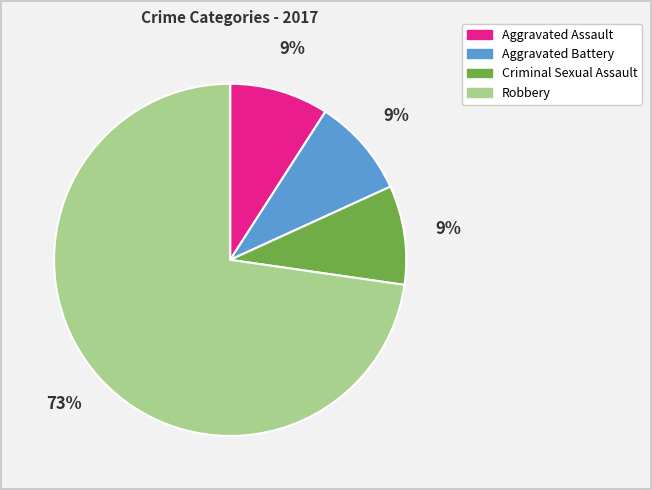

Which slice represents more than half of the pie?

Robbery